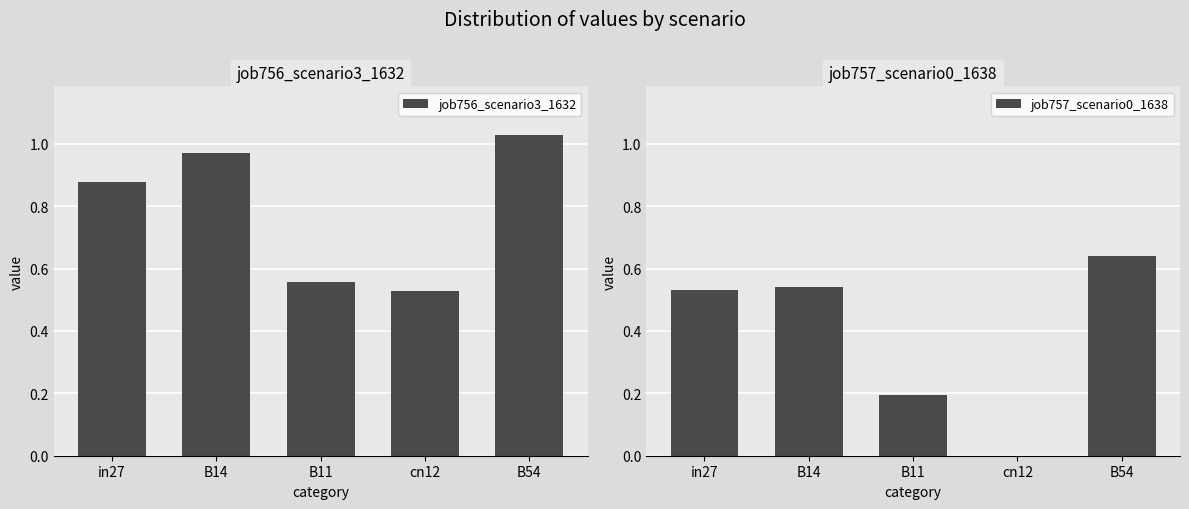

What is the value of the job757_scenario0_1638 bar at the 5th from the left?

0.6